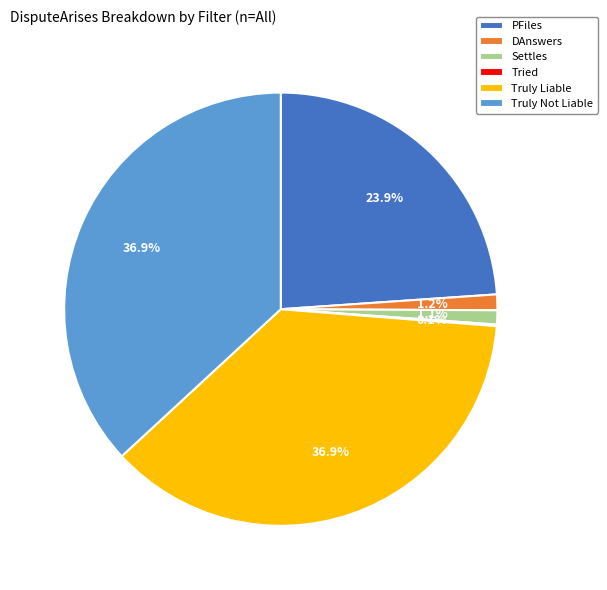

Between Settles and PFiles, which is larger?

PFiles